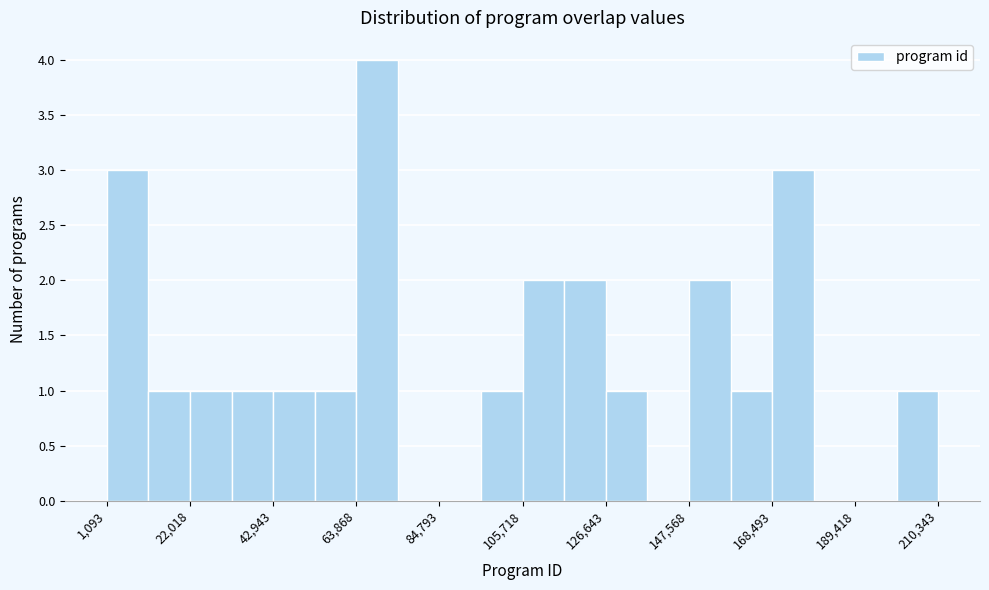

Read against the x-axis, roughly where is the centre of the tallest bar?

70000